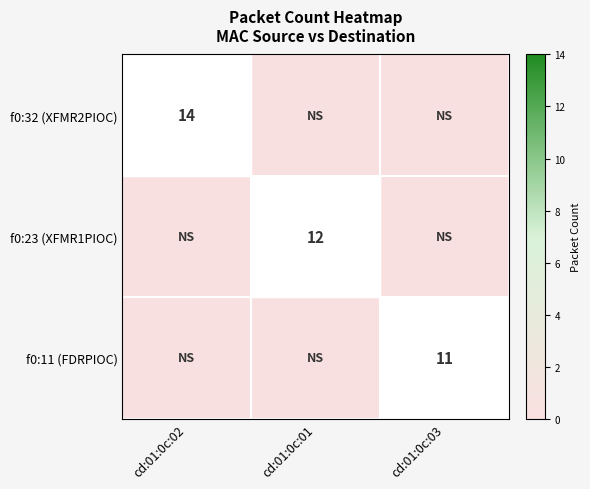

What is the spread (max minus min) of values at cd:01:0c:03?

11